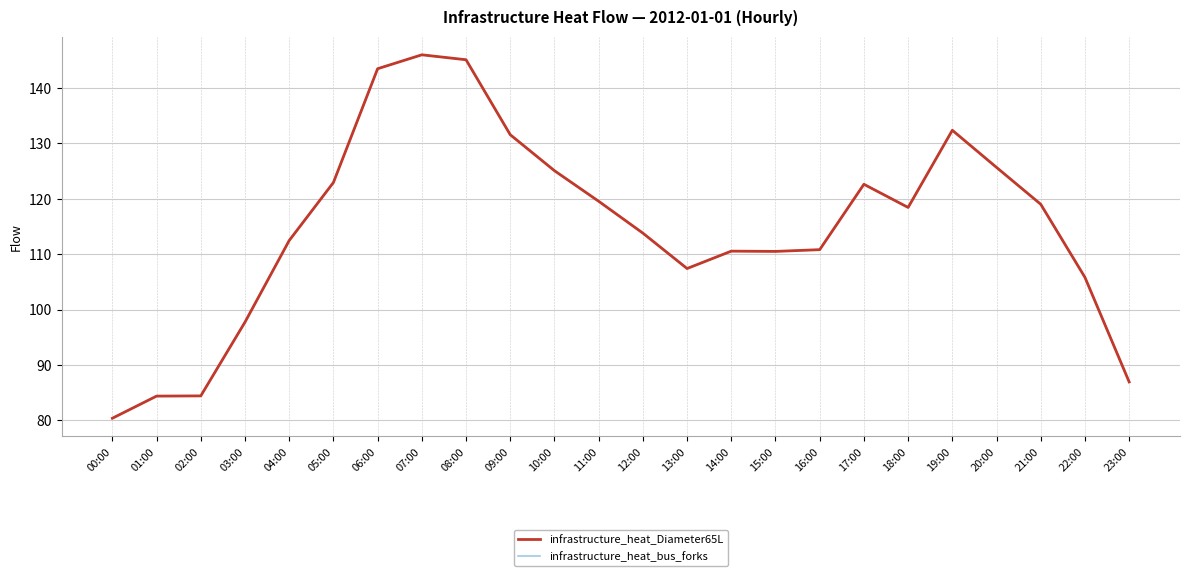

Is this an area chart (filled region under the line)?

No